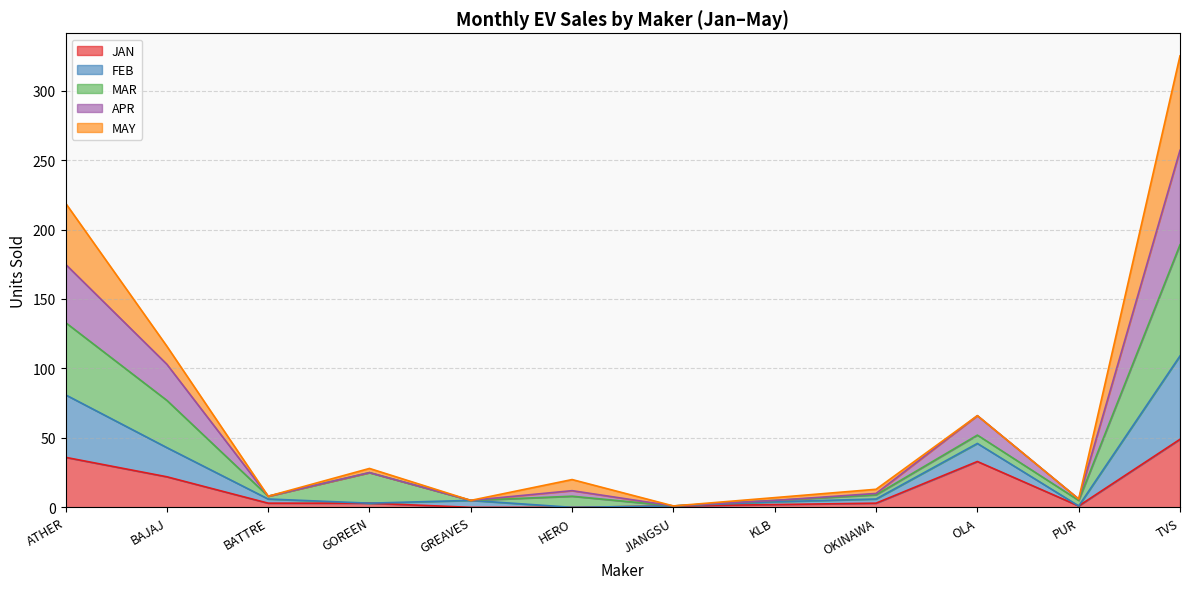

At which category is the sum across all series the highest?

TVS